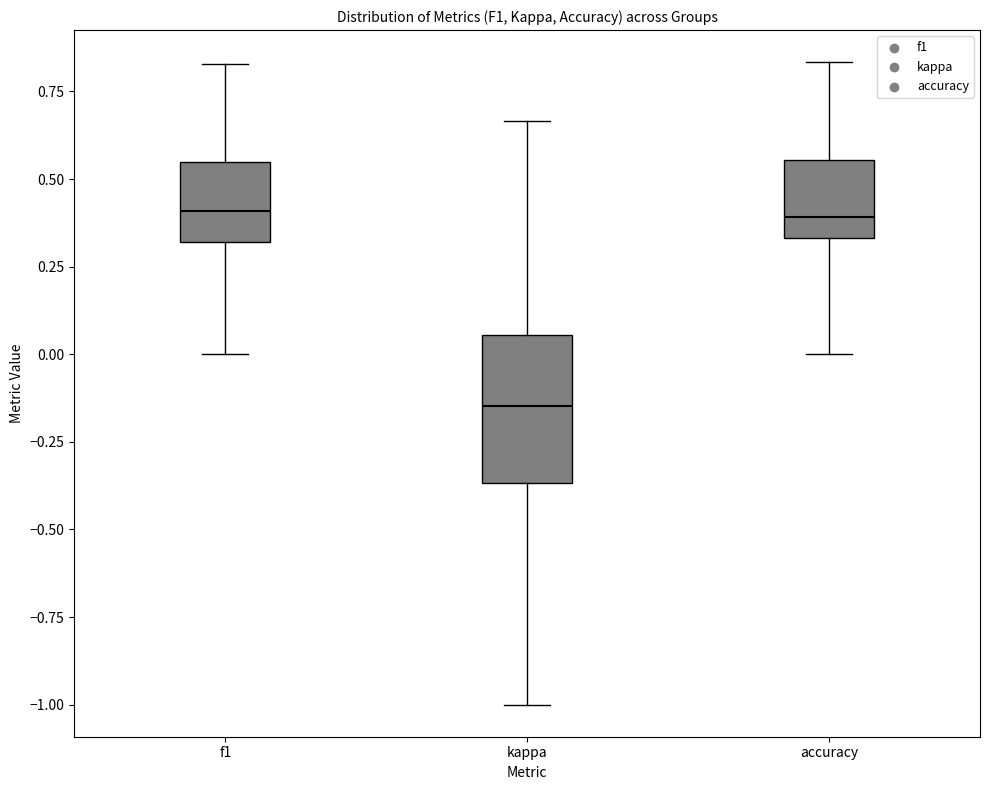

Reading left to right, read every box against the y-axis: the position of its median line, the range the box covers, and the ends of its whiskers. The values are not printed on the chart, so give them approximately, as read against the axis.

f1: median 0.40, box 0.30 to 0.55, whiskers 0.00 to 0.85
kappa: median -0.15, box -0.35 to 0.05, whiskers -1.00 to 0.65
accuracy: median 0.40, box 0.35 to 0.55, whiskers 0.00 to 0.85